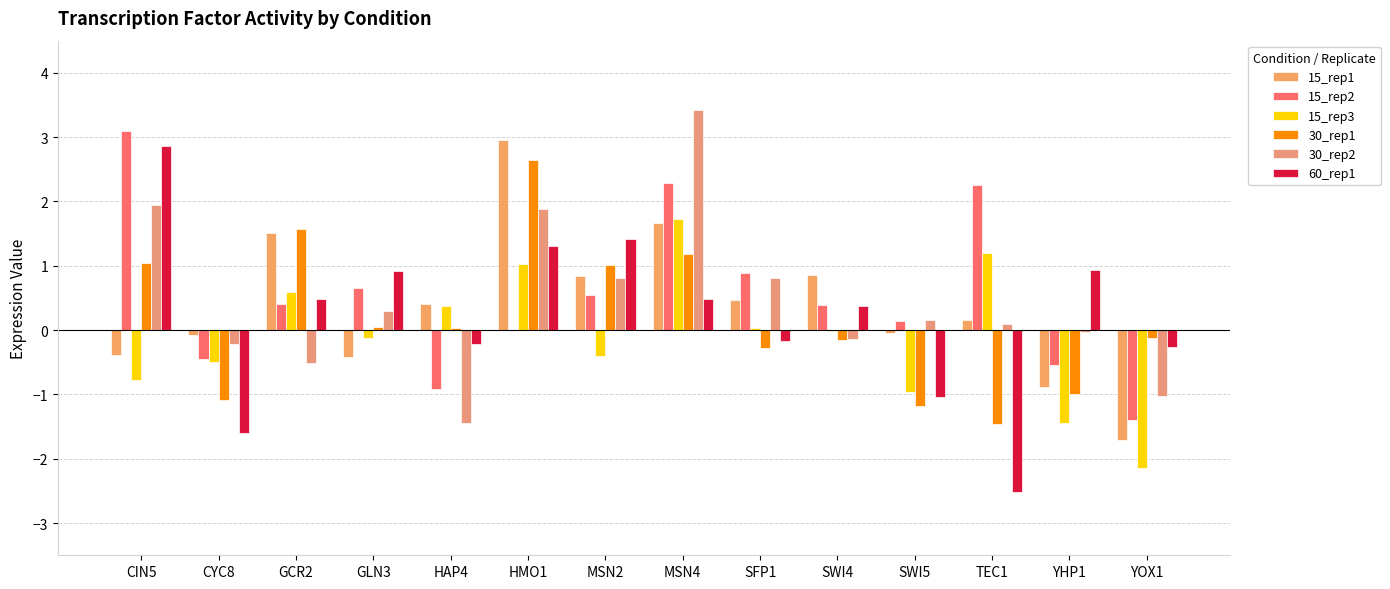

True or false: 15_rep2 has a value of 0.1 at SWI5.

True